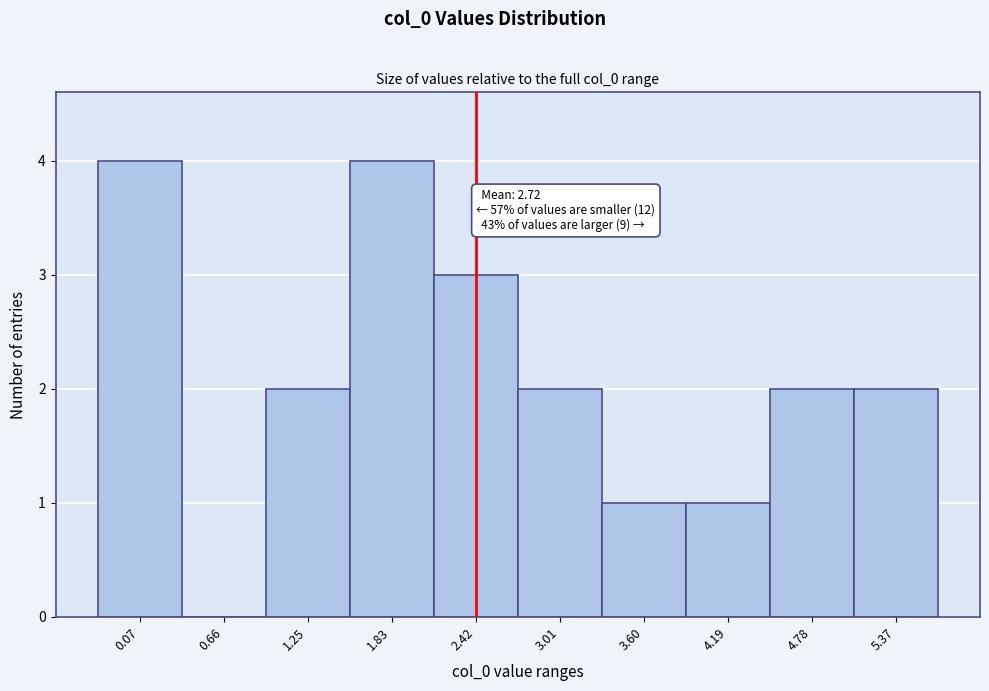

Reading left to right, what are all the values shown in this chart?

0.07=4	0.66=0	1.25=2	1.83=4	2.42=3	3.01=2	3.60=1	4.19=1	4.78=2	5.37=2